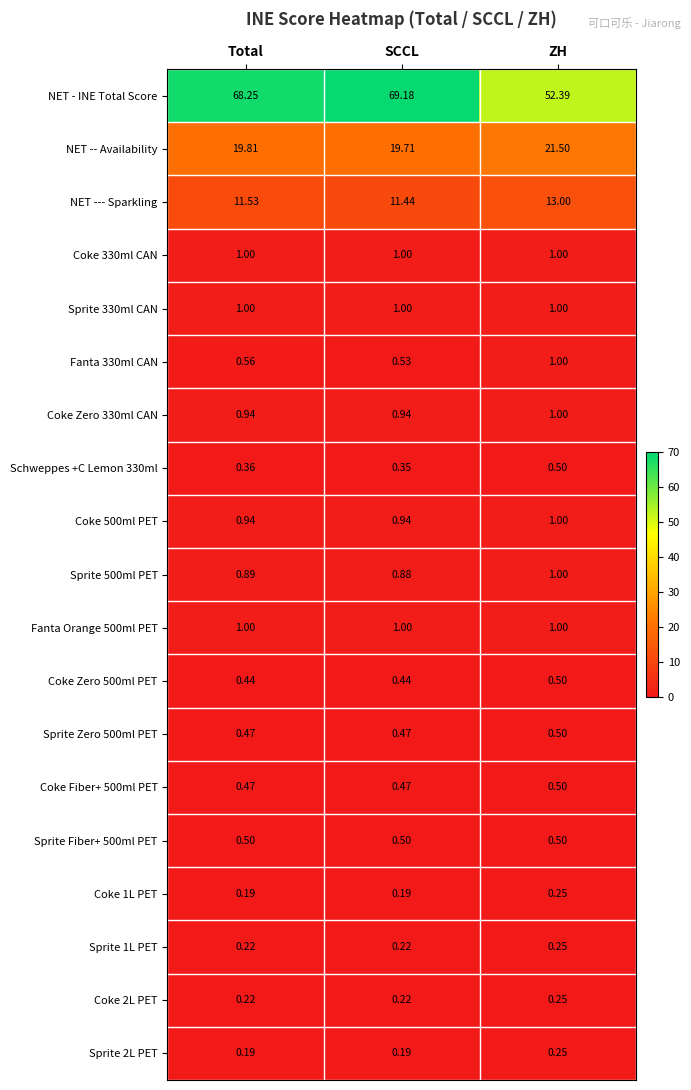

Is the value of Sprite 1L PET at ZH greater than the value of Fanta Orange 500ml PET at SCCL?

No